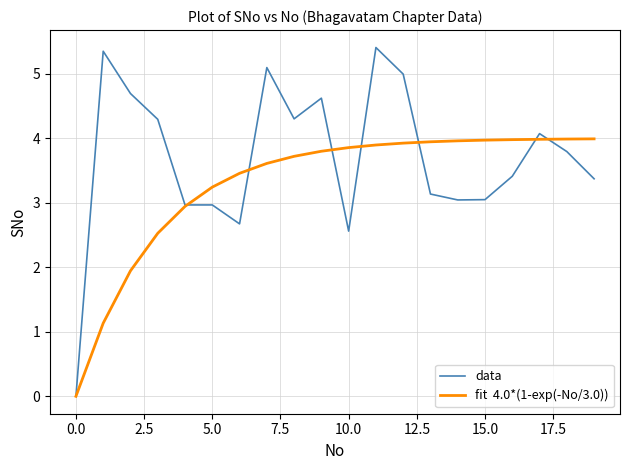

What is the greatest value displayed?

5.4